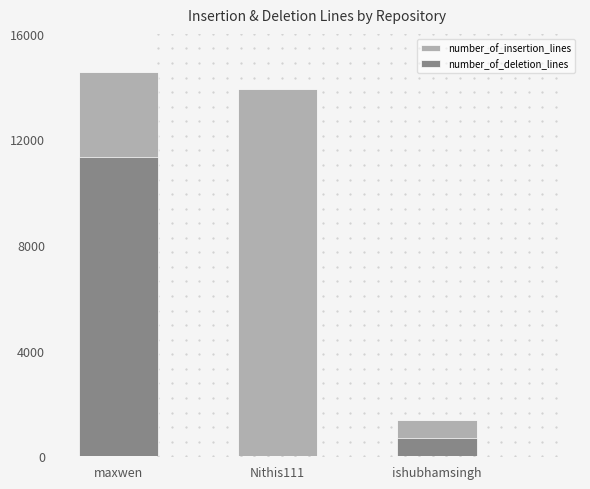

Reading left to right, extract all data points from this chart.

number_of_insertion_lines: 14544	13923	1381
number_of_deletion_lines: 11344	0	692